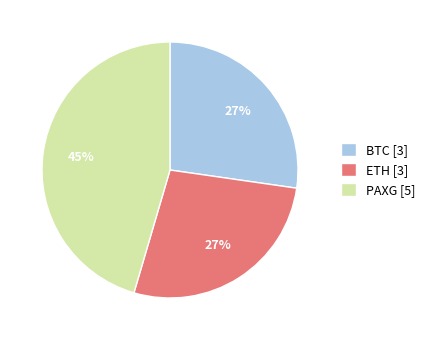

Count the number of slices in the pie.

3